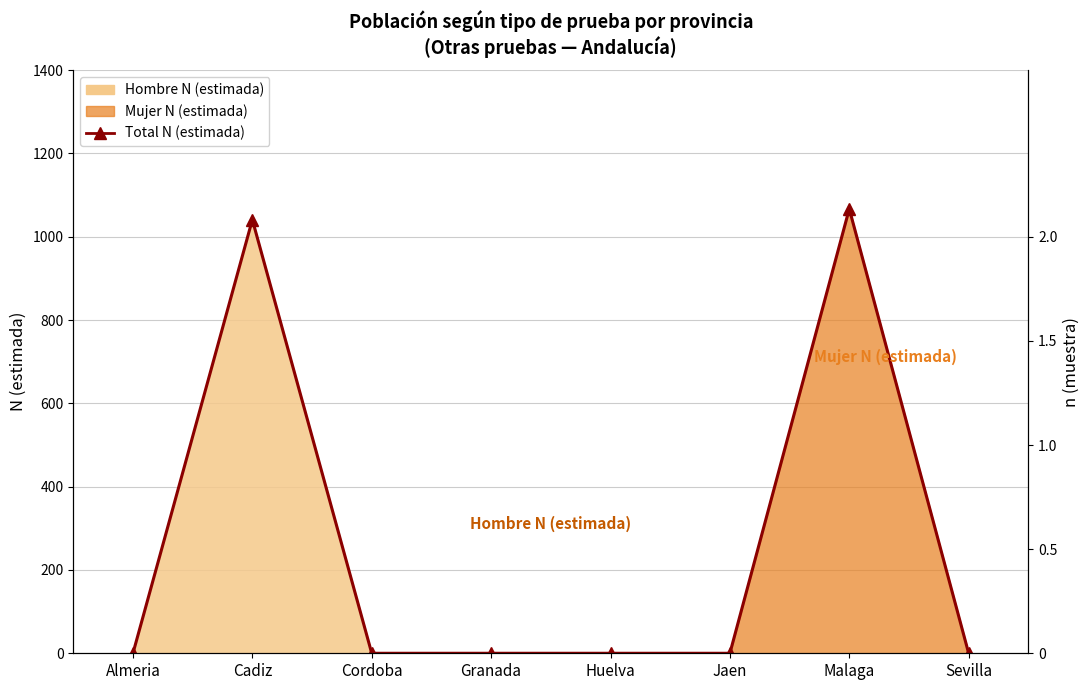

At which category does the chart reach its peak across all series?

Malaga